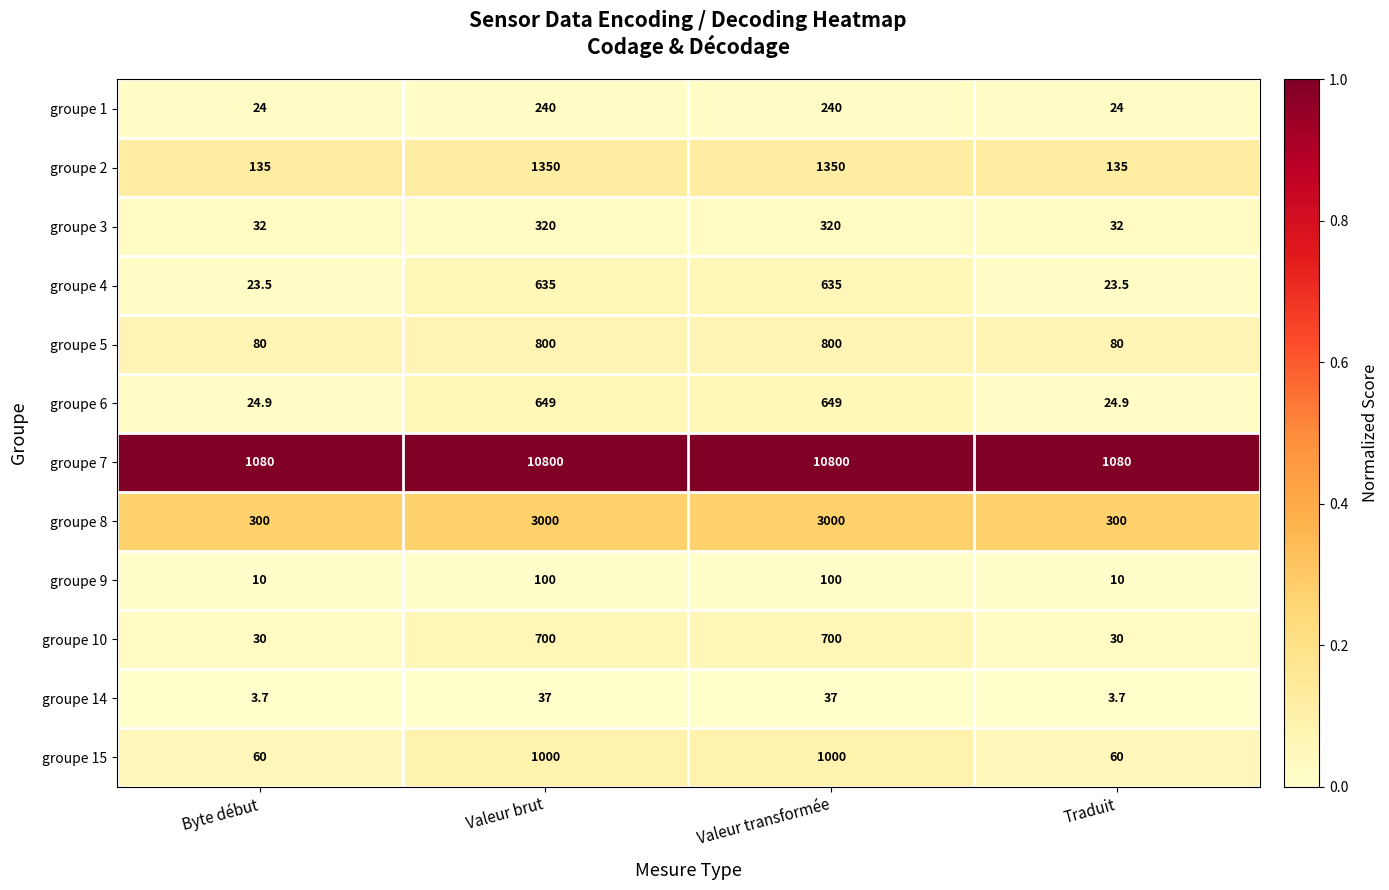

Between Valeur brut and Traduit, which series saw the biggest shift?

groupe 7